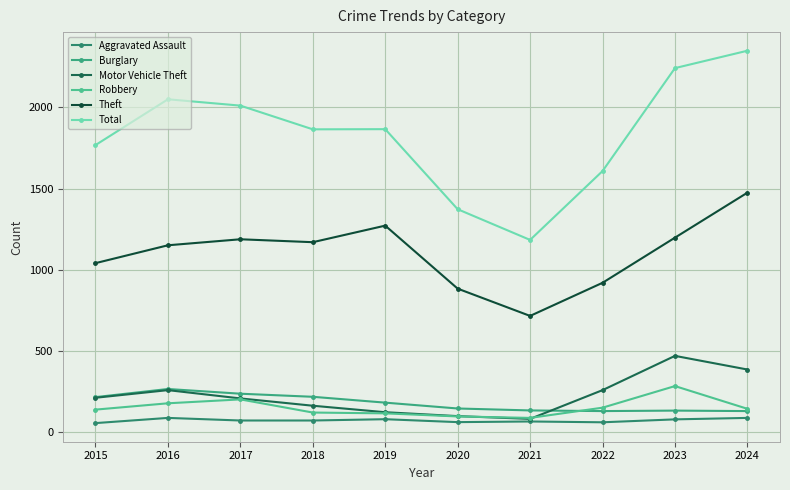

Between which two adjacent categories do Motor Vehicle Theft and Burglary first intersect?

2021 and 2022